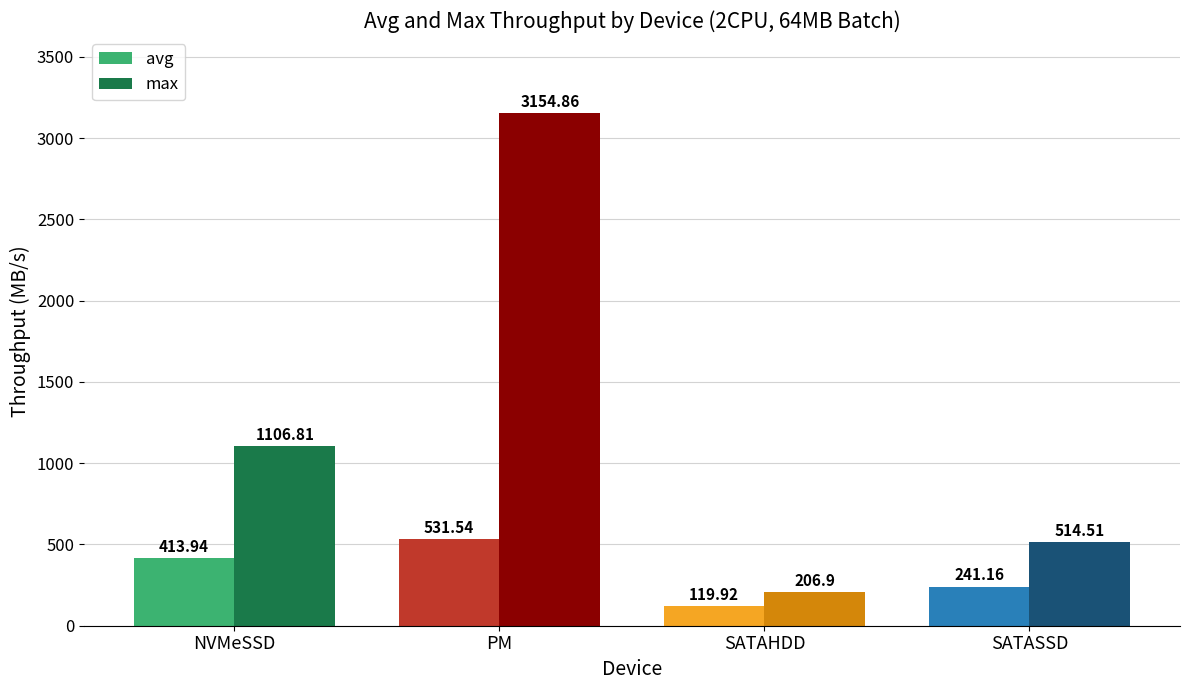

Reading left to right, extract all data points from this chart.

avg: NVMeSSD=413.9	PM=531.5	SATAHDD=119.9	SATASSD=241.2
max: NVMeSSD=1106.8	PM=3154.9	SATAHDD=206.9	SATASSD=514.5